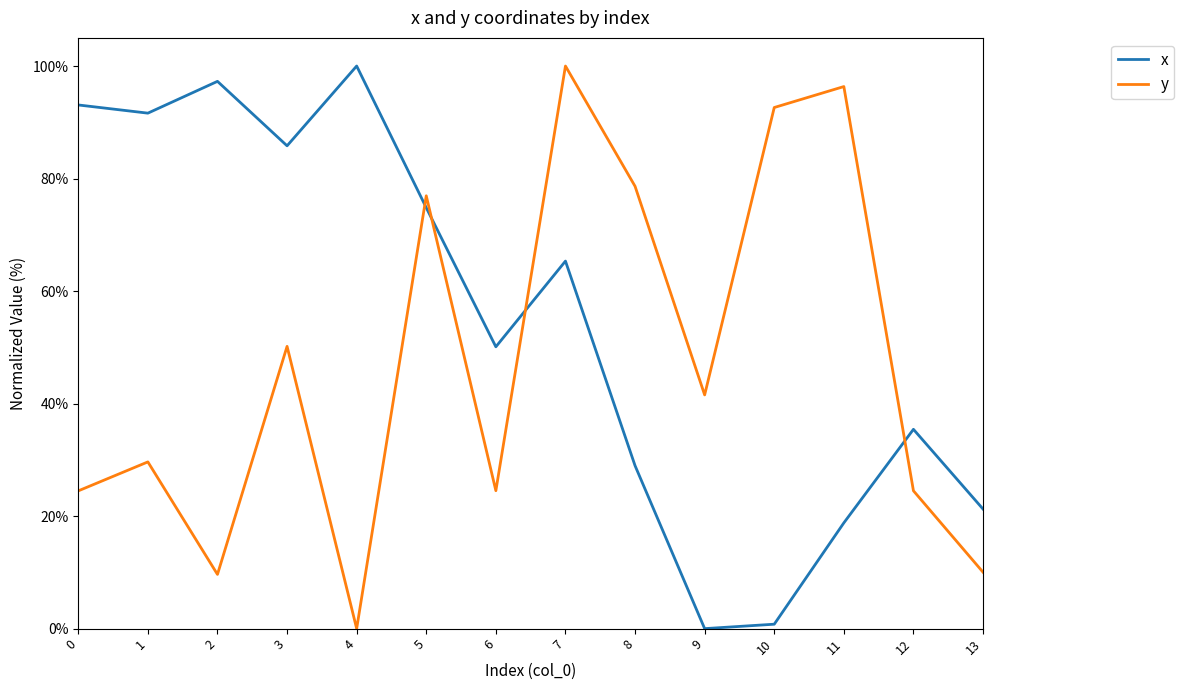

Does the chart have visible grid lines?

No